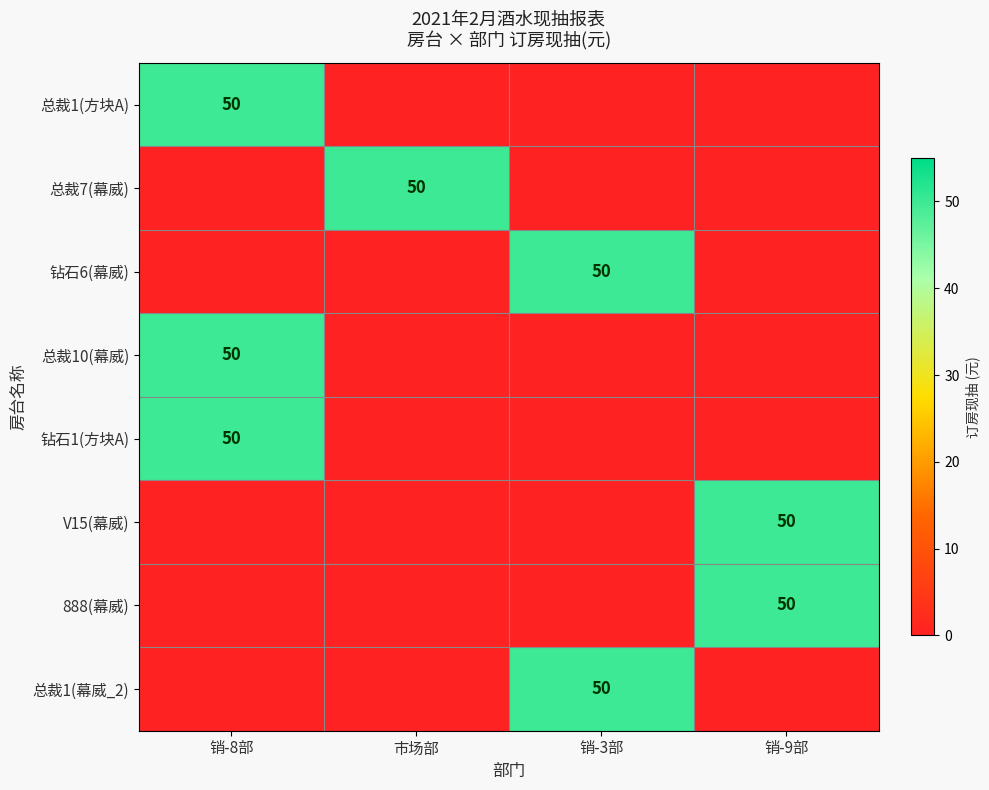

What is the difference between the highest and lowest values at 销-9部?

50